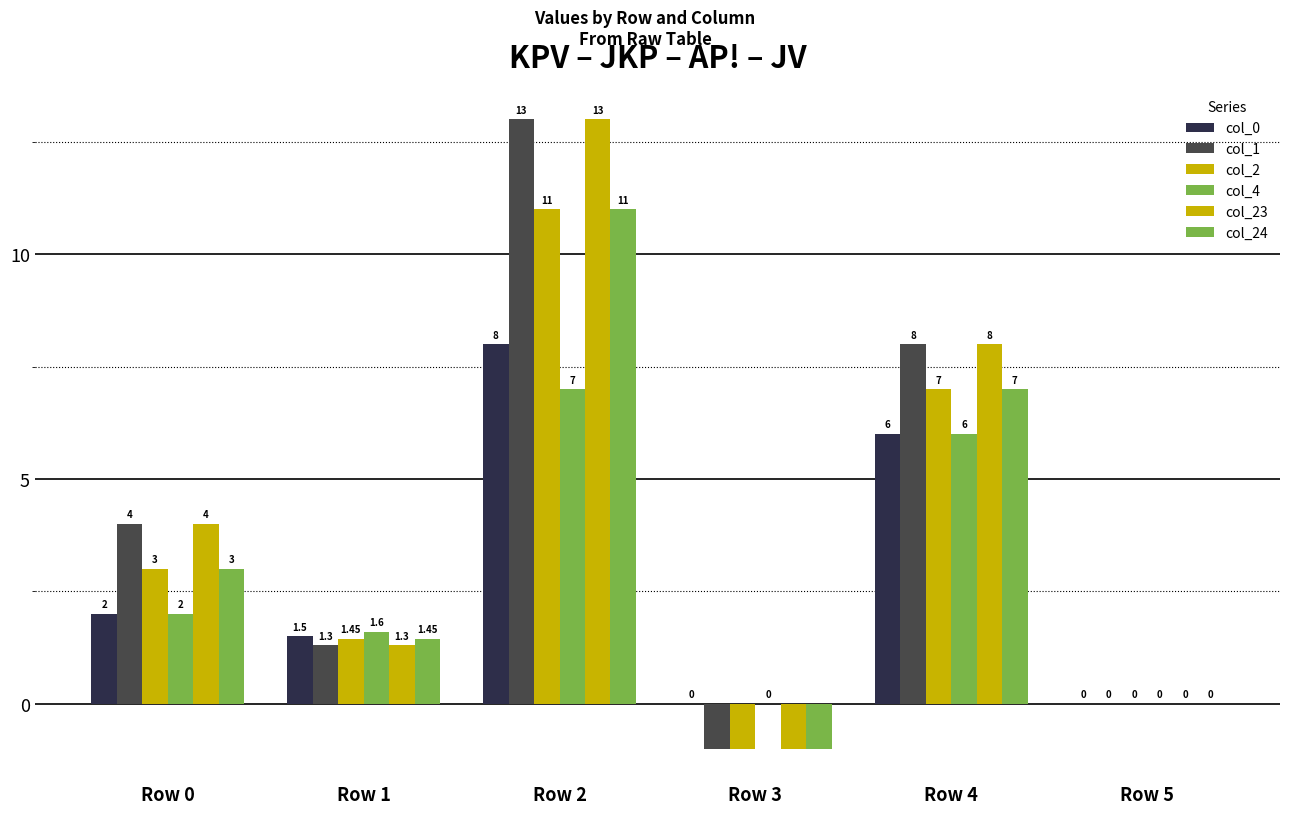

What is the sum of the col_0 values at Row 1 and Row 4?

7.5